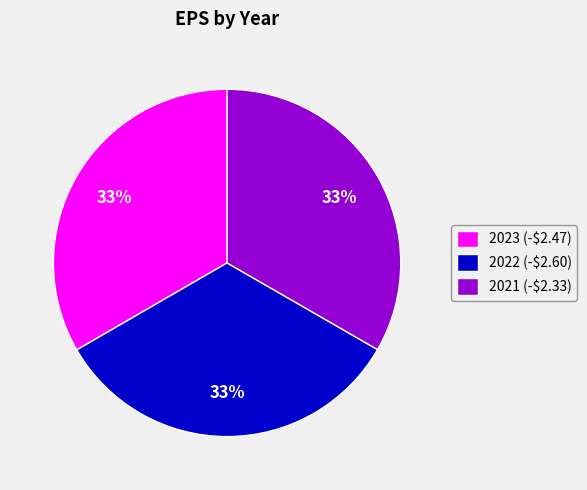

True or false: 2022 (-$2.60) accounts for 39% of the total.

False